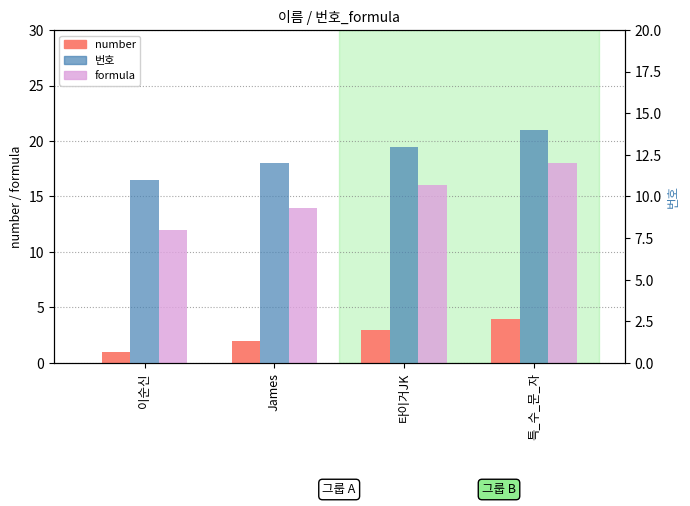

Where does the 번호 series first go above 13?

특_수_문_자